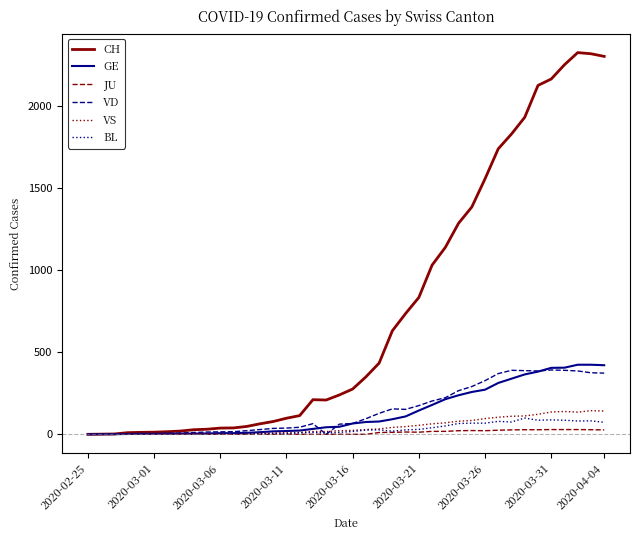

What is the maximum value shown in the chart?

2326